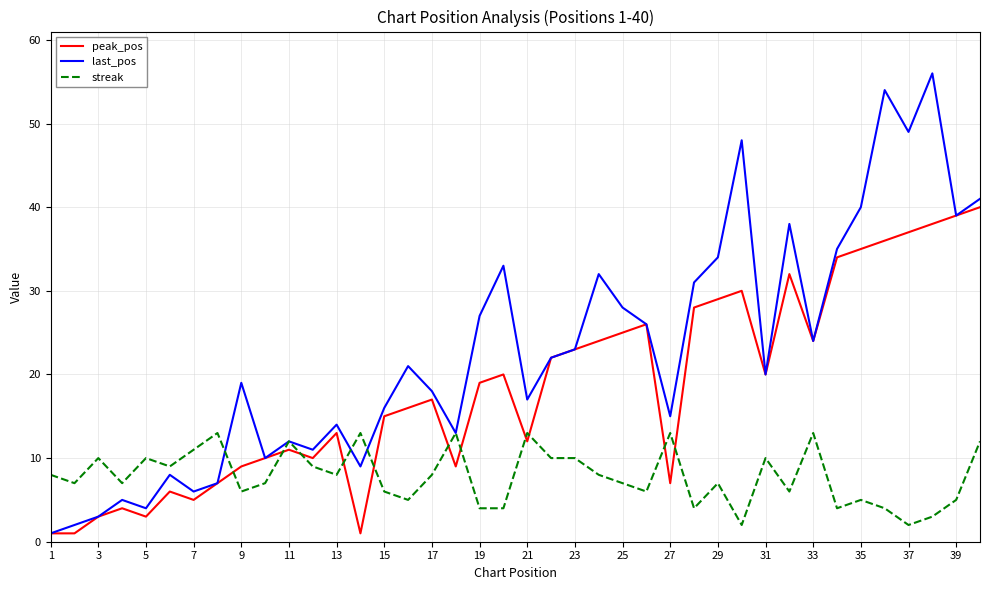

What is the highest value of the last_pos series?

56